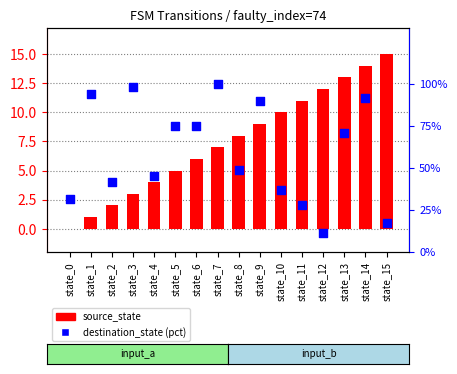

Which series has the widest spread of Y values?

destination_state (pct)